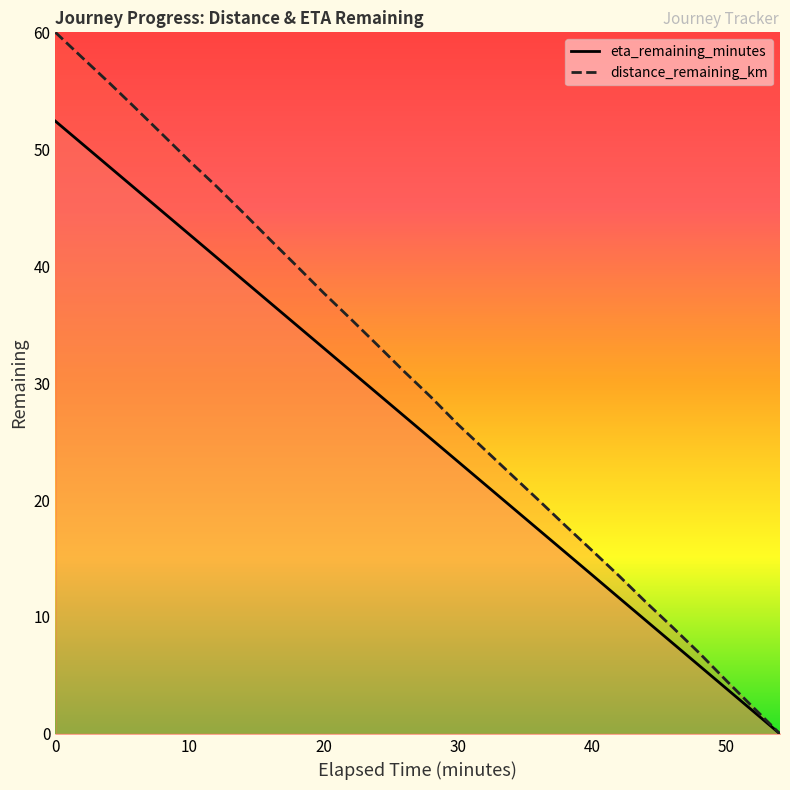

True or false: eta_remaining_minutes and distance_remaining_km cross at least once.

False